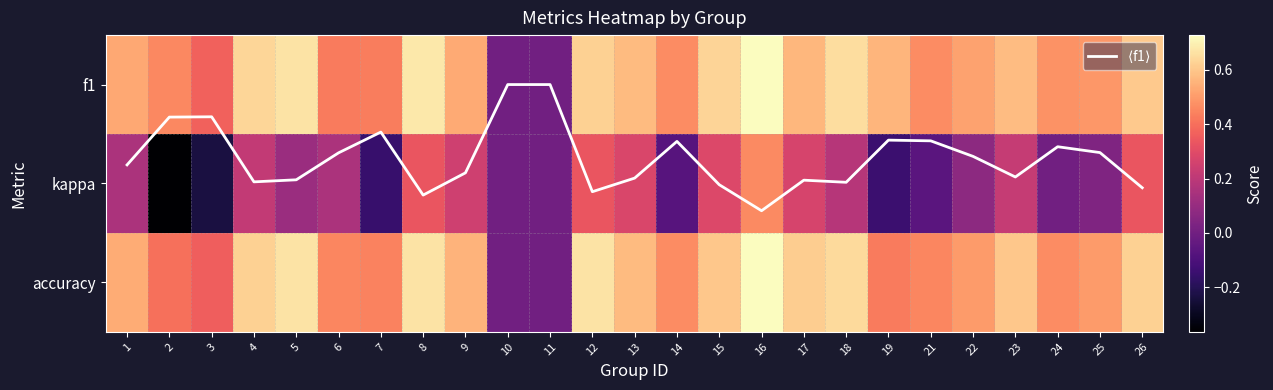

What is the difference between the accuracy values at 23 and 3?

0.2